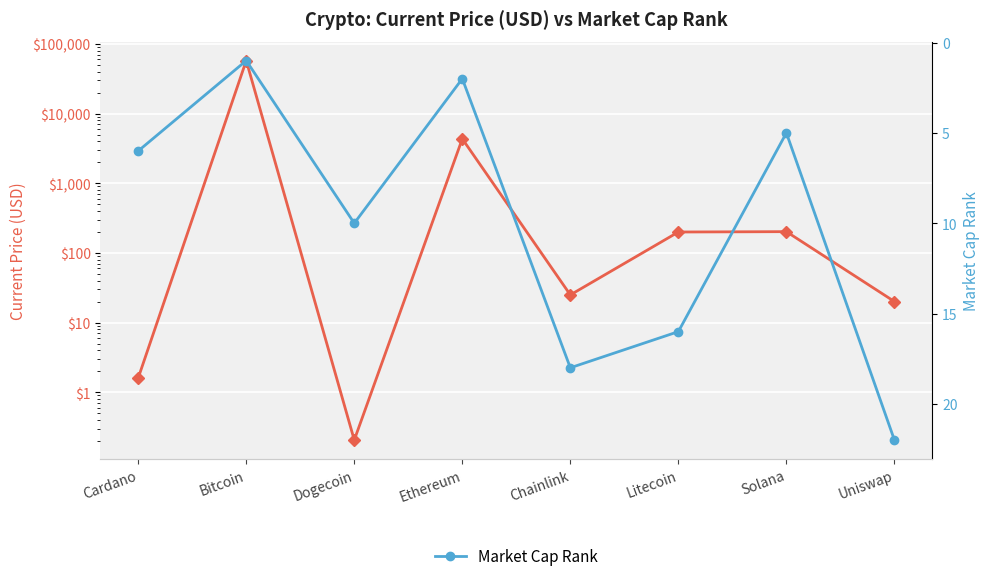

True or false: Market Cap Rank has a value of 1.0 at Bitcoin.

True